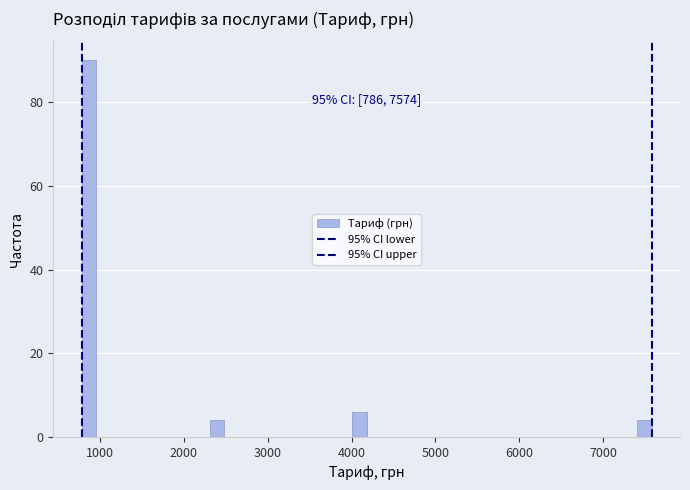

Read against the x-axis, roughly where is the centre of the tallest bar?

900